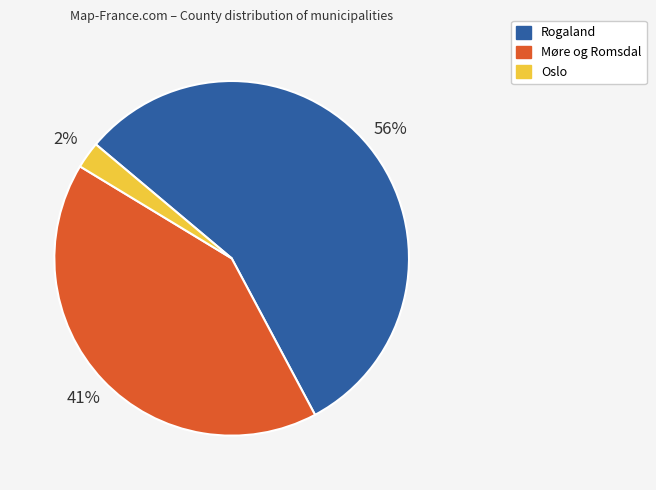

To the nearest percent, what is the average slice percentage?

33%